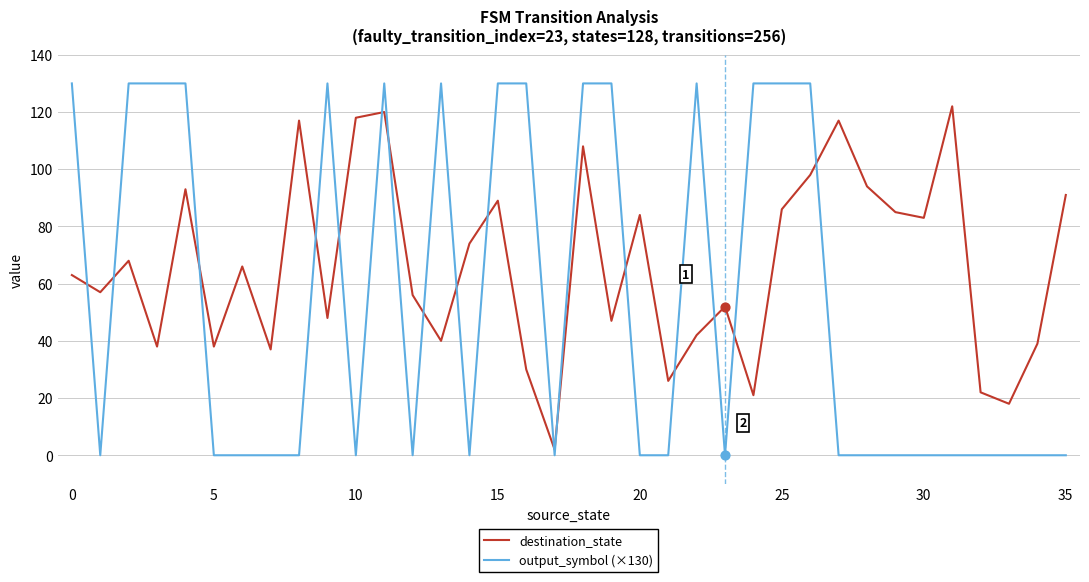

Which series has the largest range (max minus min)?

output_symbol (×130)